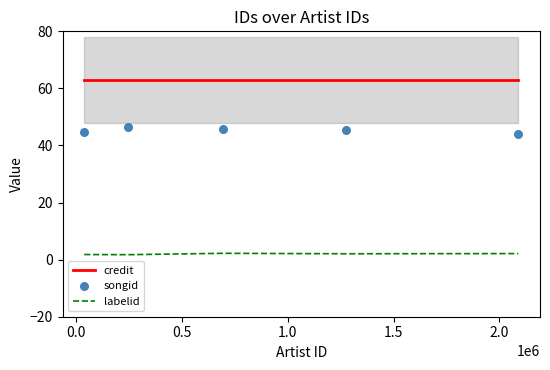

Which series contains the highest Y value?

credit